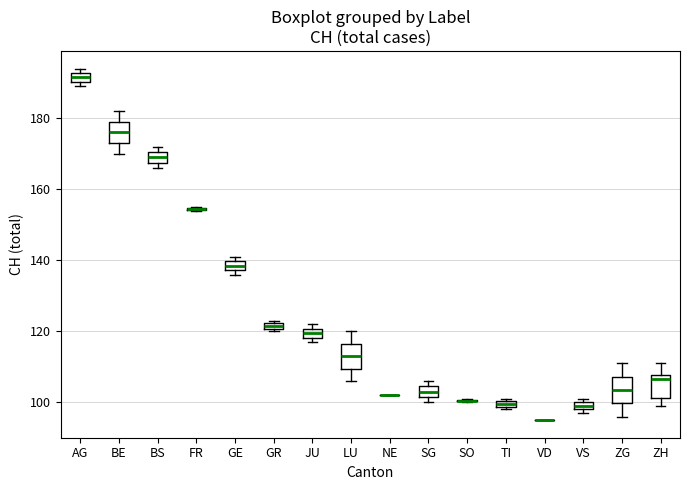

Where is the upper edge of the box for AG on the y-axis? The values are not printed on the chart, so give them approximately, as read against the axis.

192